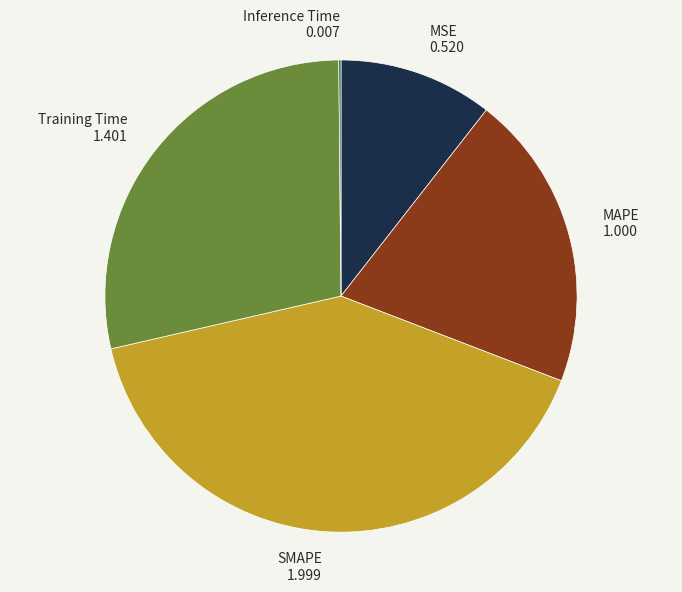

Which has a higher value, MAPE or Training Time?

Training Time